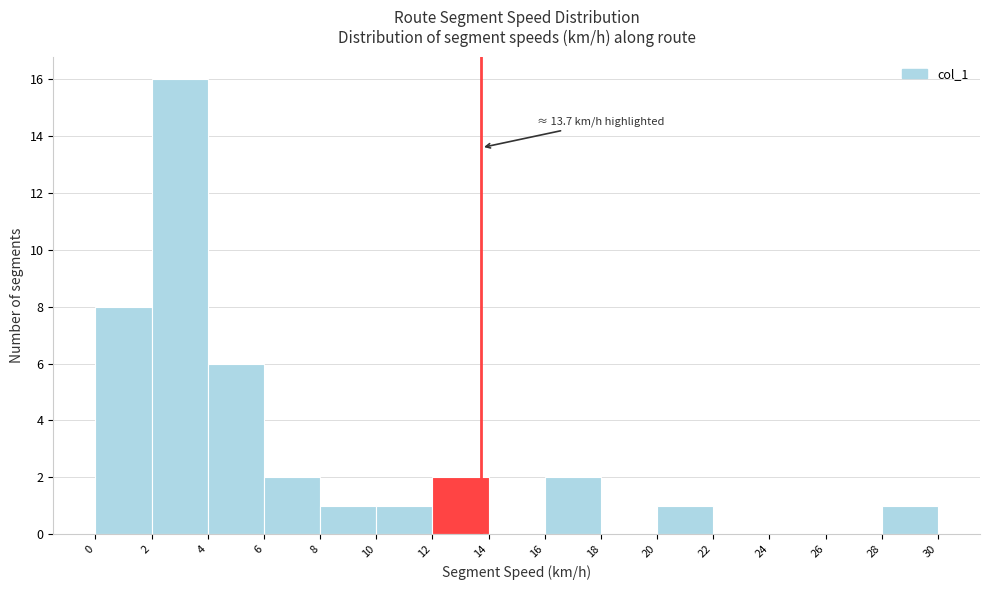

Which range on the x-axis has the tallest bar?

2 to 4